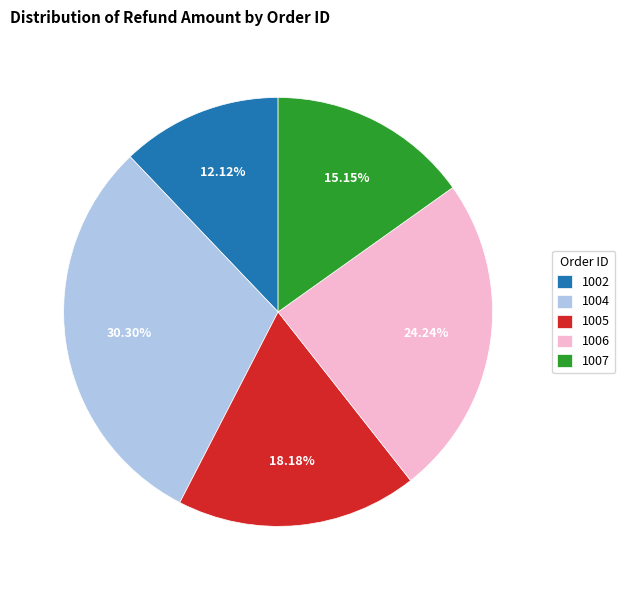

Count the number of slices in the pie.

5